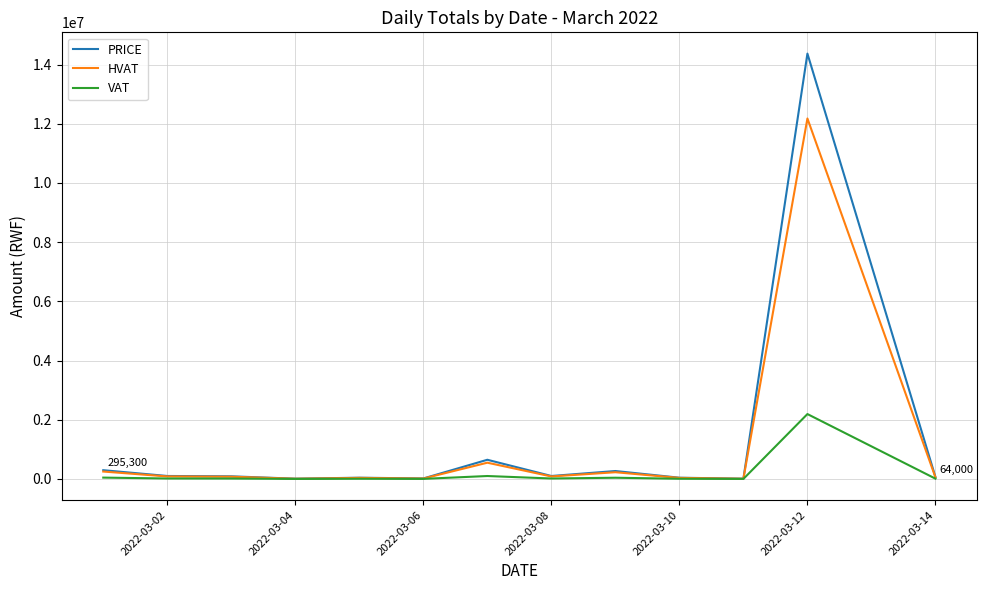

How many values in the HVAT series exceed 75254?

7